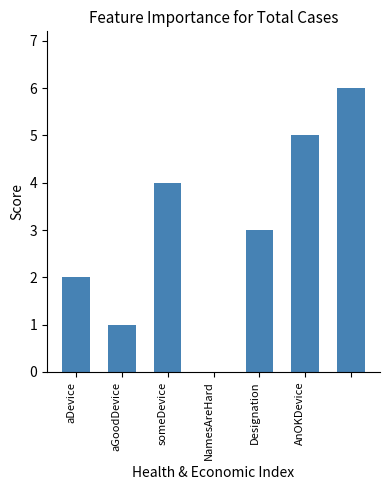

How many categories are shown in the chart?

7